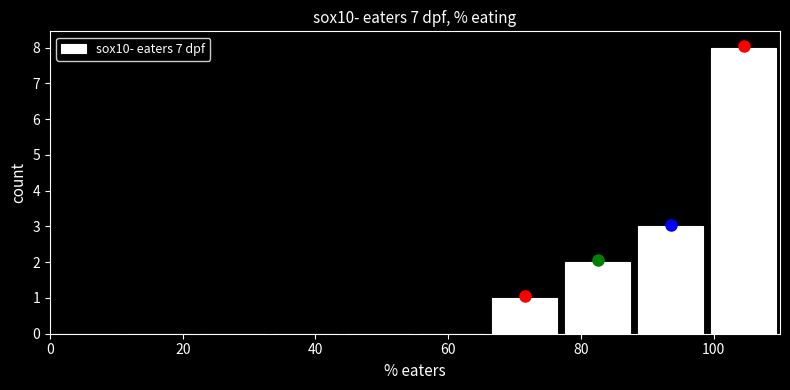

Which range on the x-axis has the tallest bar?

99 to 110